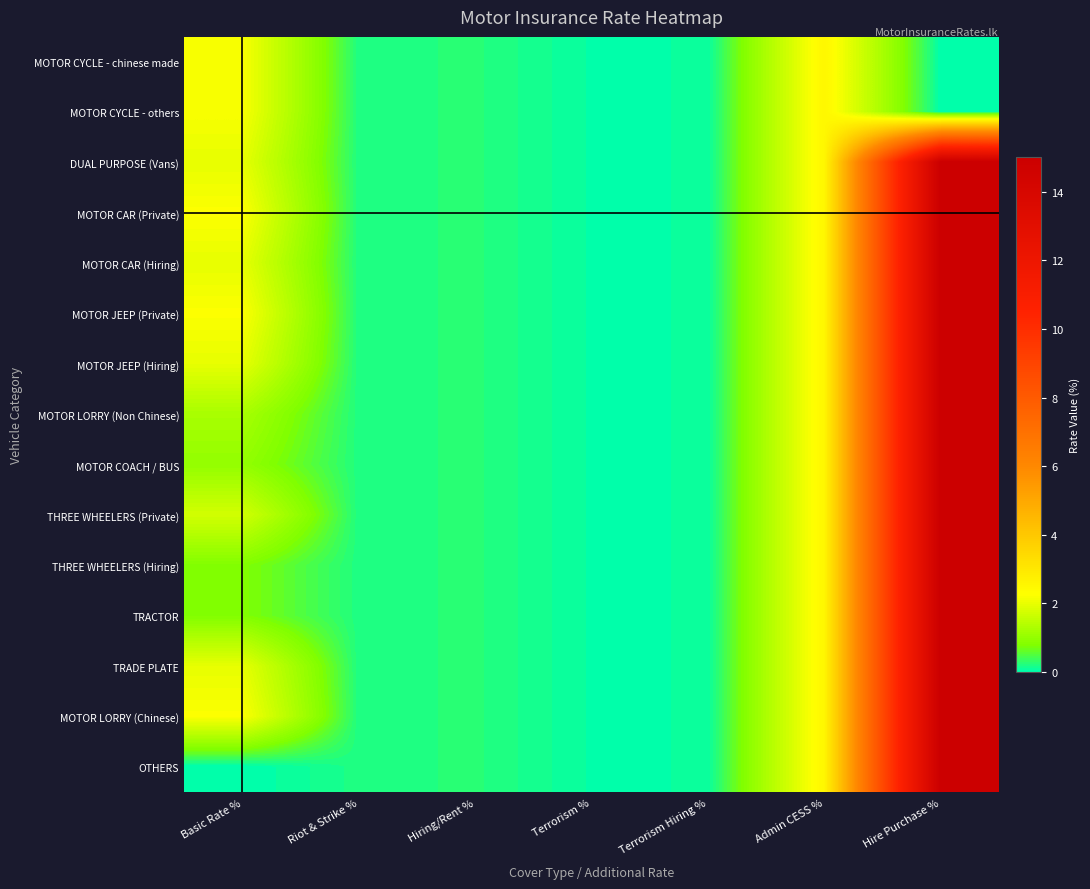

Reading left to right, what are all the values shown in this chart?

MOTOR CYCLE - chinese made: Basic Rate %=2.2	Riot & Strike %=0.2	Hiring/Rent %=0.2	Terrorism %=0.1	Terrorism Hiring %=0.1	Admin CESS %=2.5	Hire Purchase %=0.0
MOTOR CYCLE - others: Basic Rate %=2.2	Riot & Strike %=0.2	Hiring/Rent %=0.2	Terrorism %=0.1	Terrorism Hiring %=0.1	Admin CESS %=2.5	Hire Purchase %=0.0
DUAL PURPOSE (Vans): Basic Rate %=2.0	Riot & Strike %=0.2	Hiring/Rent %=0.2	Terrorism %=0.1	Terrorism Hiring %=0.1	Admin CESS %=2.5	Hire Purchase %=15.0
MOTOR CAR (Private): Basic Rate %=2.2	Riot & Strike %=0.2	Hiring/Rent %=0.2	Terrorism %=0.1	Terrorism Hiring %=0.1	Admin CESS %=2.5	Hire Purchase %=15.0
MOTOR CAR (Hiring): Basic Rate %=2.0	Riot & Strike %=0.2	Hiring/Rent %=0.2	Terrorism %=0.1	Terrorism Hiring %=0.1	Admin CESS %=2.5	Hire Purchase %=15.0
MOTOR JEEP (Private): Basic Rate %=2.2	Riot & Strike %=0.2	Hiring/Rent %=0.2	Terrorism %=0.1	Terrorism Hiring %=0.1	Admin CESS %=2.5	Hire Purchase %=15.0
MOTOR JEEP (Hiring): Basic Rate %=2.0	Riot & Strike %=0.2	Hiring/Rent %=0.2	Terrorism %=0.1	Terrorism Hiring %=0.1	Admin CESS %=2.5	Hire Purchase %=15.0
MOTOR LORRY (Non Chinese): Basic Rate %=1.2	Riot & Strike %=0.2	Hiring/Rent %=0.2	Terrorism %=0.1	Terrorism Hiring %=0.1	Admin CESS %=2.5	Hire Purchase %=15.0
MOTOR COACH / BUS: Basic Rate %=1.0	Riot & Strike %=0.2	Hiring/Rent %=0.2	Terrorism %=0.1	Terrorism Hiring %=0.1	Admin CESS %=2.5	Hire Purchase %=15.0
THREE WHEELERS (Private): Basic Rate %=1.8	Riot & Strike %=0.2	Hiring/Rent %=0.2	Terrorism %=0.1	Terrorism Hiring %=0.1	Admin CESS %=2.5	Hire Purchase %=15.0
THREE WHEELERS (Hiring): Basic Rate %=0.8	Riot & Strike %=0.2	Hiring/Rent %=0.2	Terrorism %=0.1	Terrorism Hiring %=0.1	Admin CESS %=2.5	Hire Purchase %=15.0
TRACTOR: Basic Rate %=0.8	Riot & Strike %=0.2	Hiring/Rent %=0.2	Terrorism %=0.1	Terrorism Hiring %=0.1	Admin CESS %=2.5	Hire Purchase %=15.0
TRADE PLATE: Basic Rate %=2.0	Riot & Strike %=0.2	Hiring/Rent %=0.2	Terrorism %=0.1	Terrorism Hiring %=0.1	Admin CESS %=2.5	Hire Purchase %=15.0
MOTOR LORRY (Chinese): Basic Rate %=2.2	Riot & Strike %=0.2	Hiring/Rent %=0.2	Terrorism %=0.1	Terrorism Hiring %=0.1	Admin CESS %=2.5	Hire Purchase %=15.0
OTHERS: Basic Rate %=0.0	Riot & Strike %=0.2	Hiring/Rent %=0.2	Terrorism %=0.1	Terrorism Hiring %=0.1	Admin CESS %=2.5	Hire Purchase %=15.0